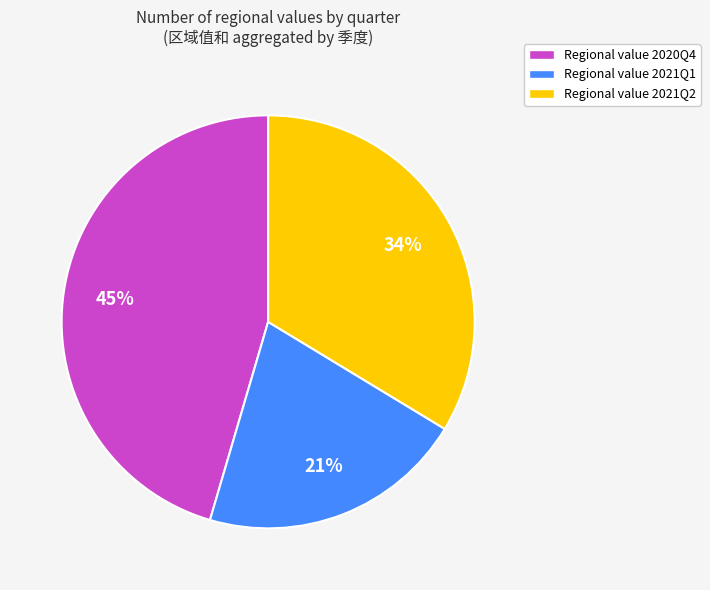

To the nearest percent, what is the average slice percentage?

33%